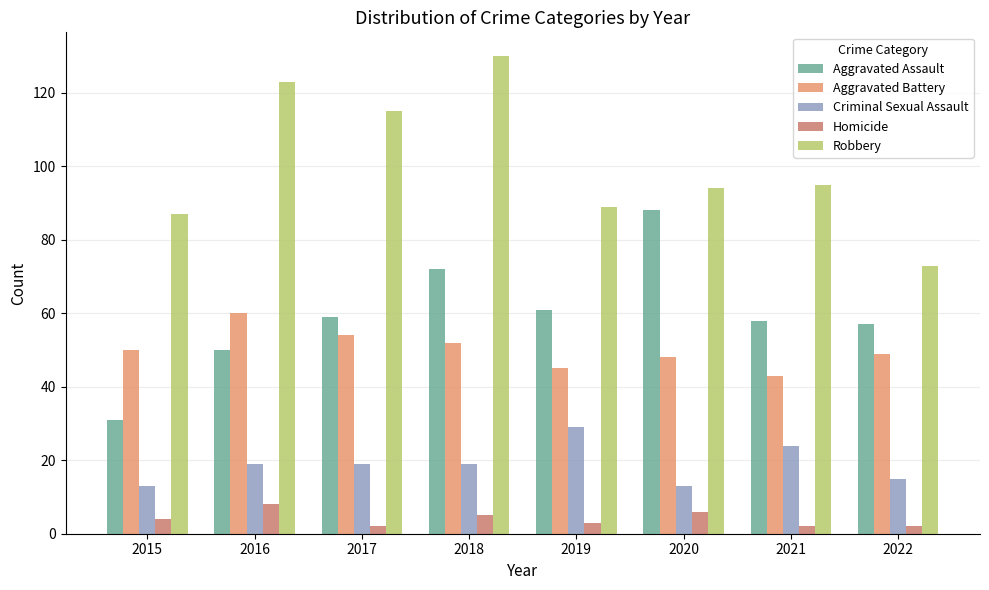

Reading left to right, transcribe all the data shown in this chart.

Aggravated Assault: 2015=31	2016=50	2017=59	2018=72	2019=61	2020=88	2021=58	2022=57
Aggravated Battery: 2015=50	2016=60	2017=54	2018=52	2019=45	2020=48	2021=43	2022=49
Criminal Sexual Assault: 2015=13	2016=19	2017=19	2018=19	2019=29	2020=13	2021=24	2022=15
Homicide: 2015=4	2016=8	2017=2	2018=5	2019=3	2020=6	2021=2	2022=2
Robbery: 2015=87	2016=123	2017=115	2018=130	2019=89	2020=94	2021=95	2022=73